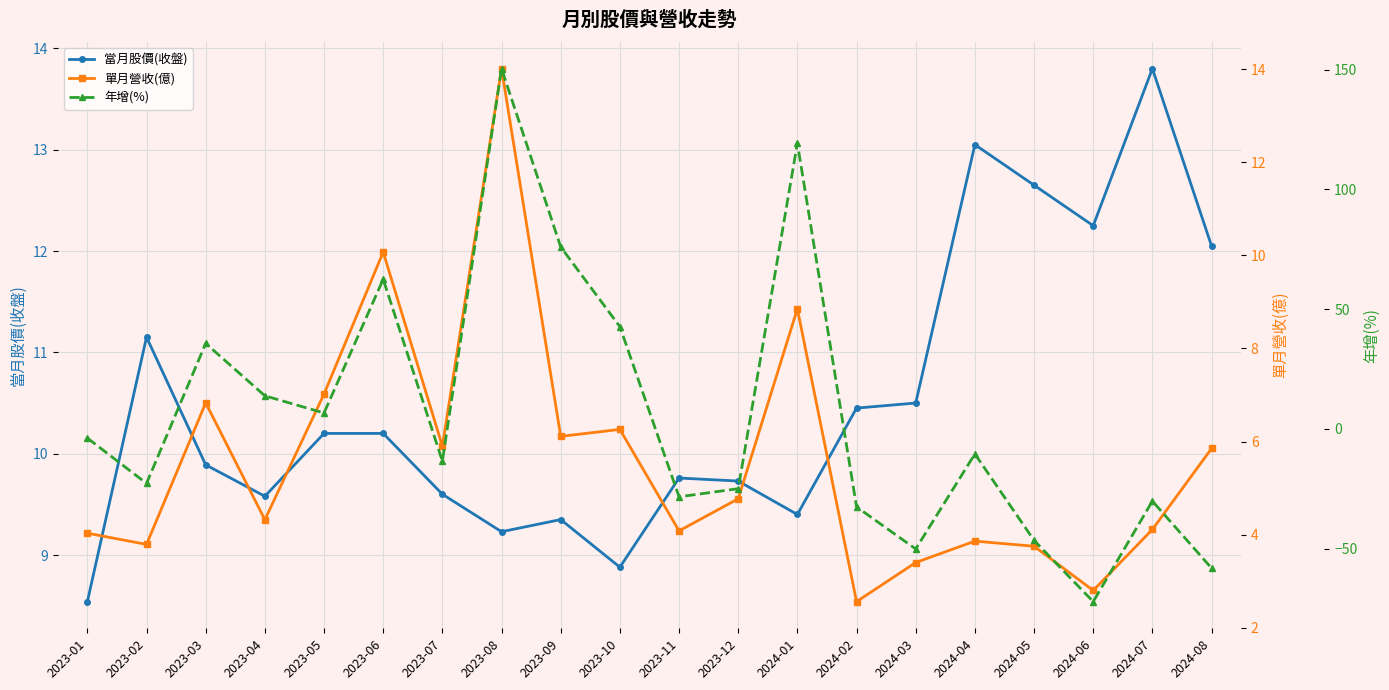

How many interior local valleys does the 單月營收(億) series have?

7